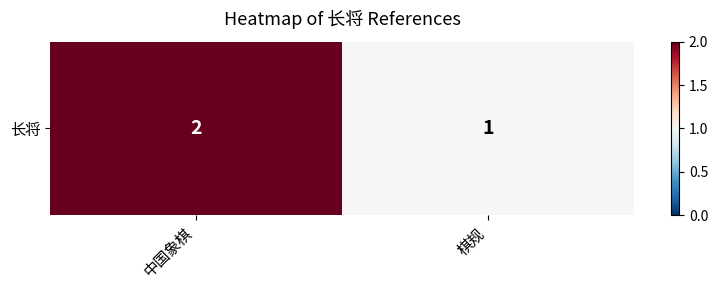

What is the sum of all values?

3